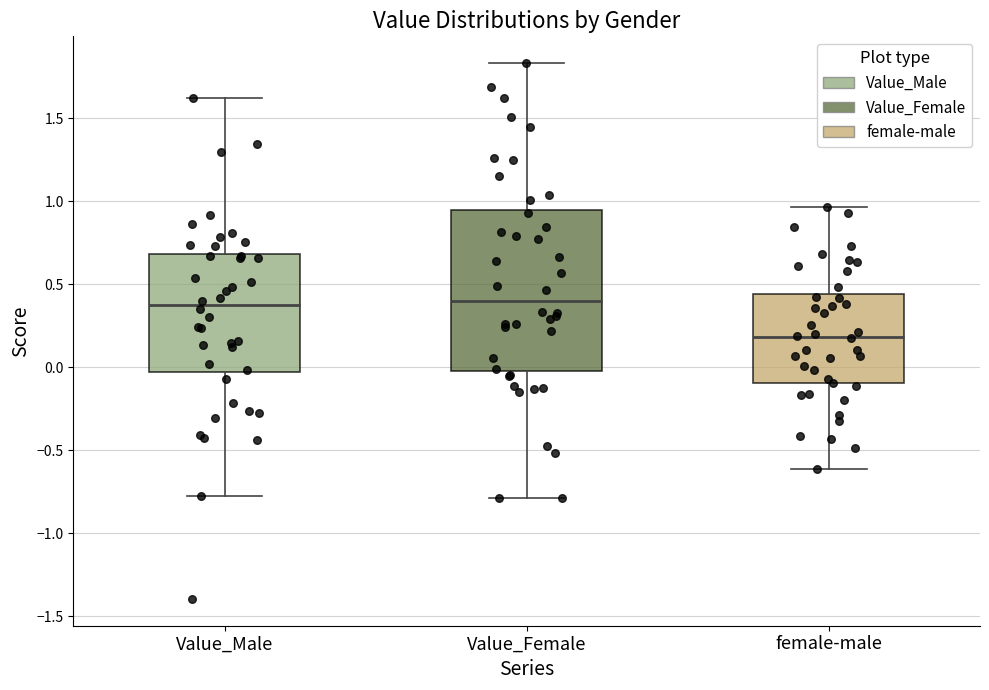

Reading left to right, read every box against the y-axis: the position of its median line, the range the box covers, and the ends of its whiskers. The values are not printed on the chart, so give them approximately, as read against the axis.

Value_Male: median 0.35, box -0.05 to 0.70, whiskers -0.75 to 1.60
Value_Female: median 0.40, box 0.00 to 0.95, whiskers -0.80 to 1.85
female-male: median 0.20, box -0.10 to 0.45, whiskers -0.60 to 0.95